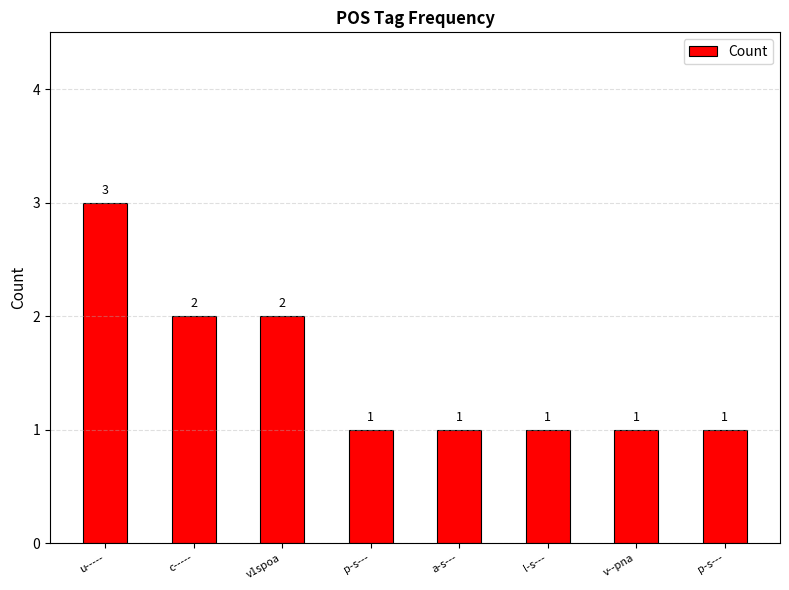

What is the label of the 4th bar from the right?

a-s---